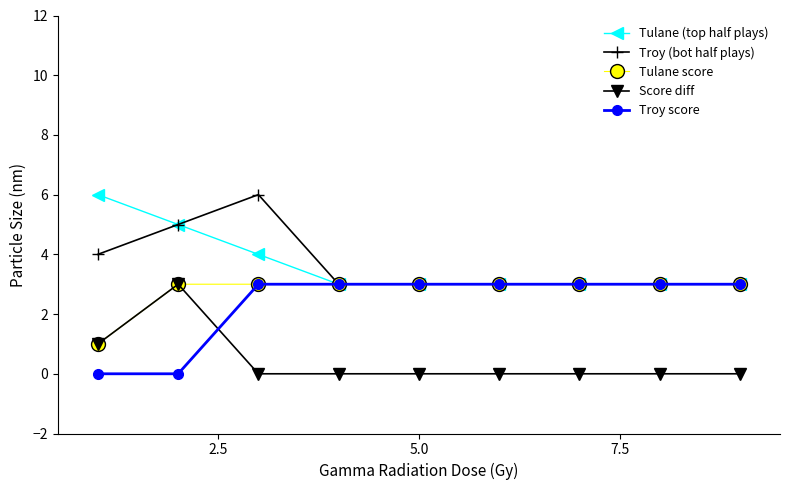

What is the maximum value shown in the chart?

6